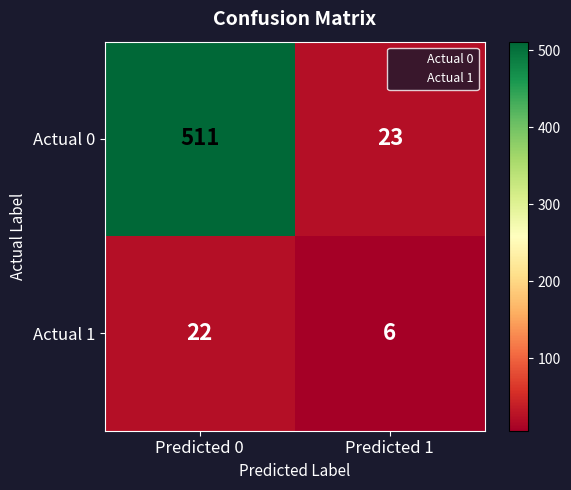

Which series has the widest spread of values?

Actual 0